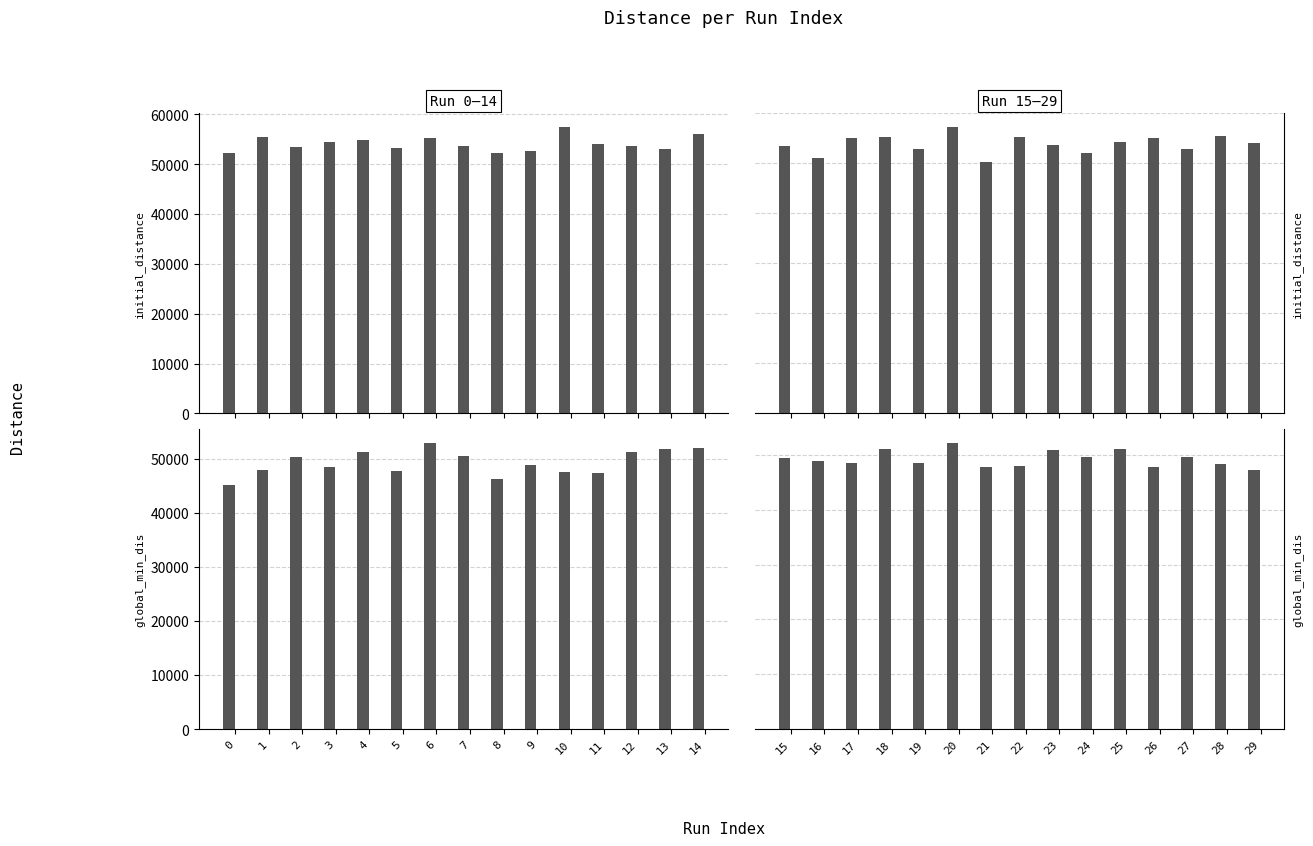

Which series has the largest total across all categories?

initial_distance